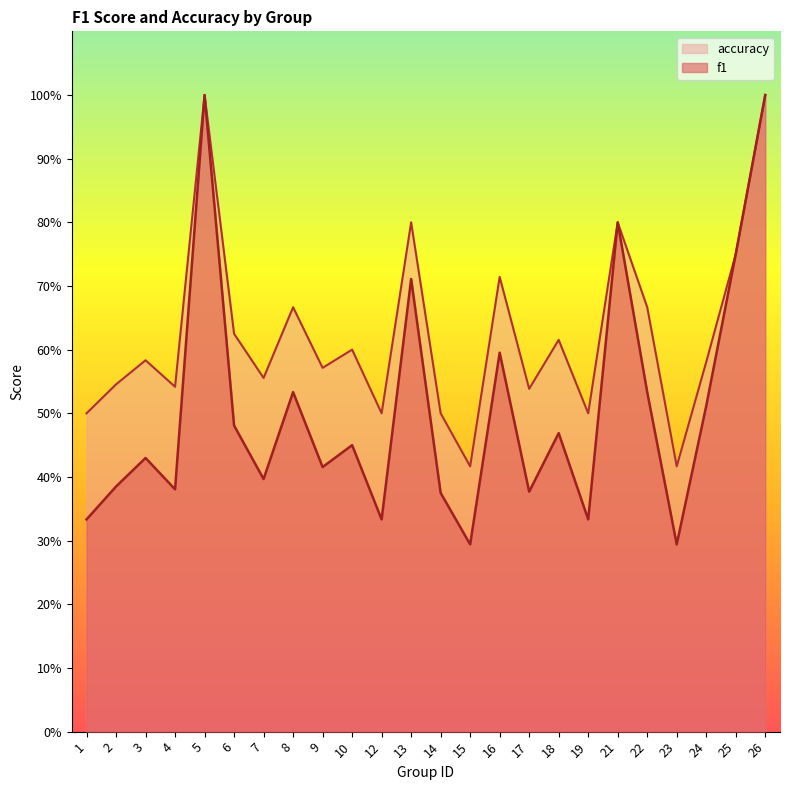

Is it true that accuracy equals 0.8 at 1?

False